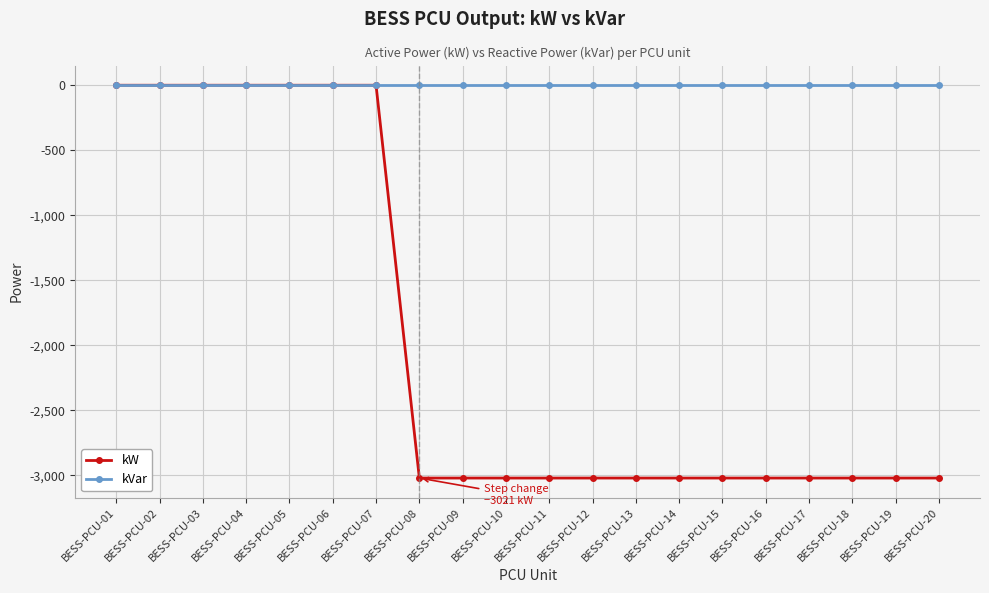

Which series has the widest spread of values?

kW